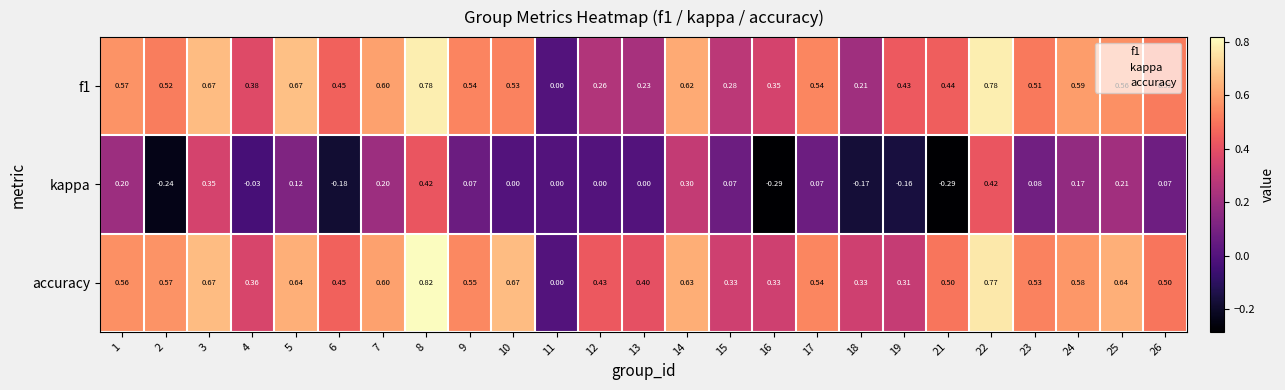

Is the value of f1 at 4 greater than the value of accuracy at 17?

No